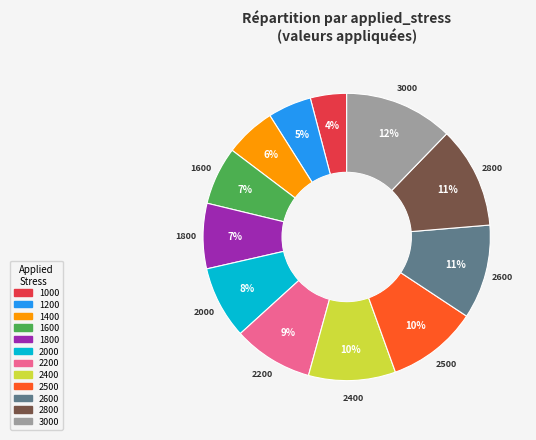

Which slice is the largest?

3000